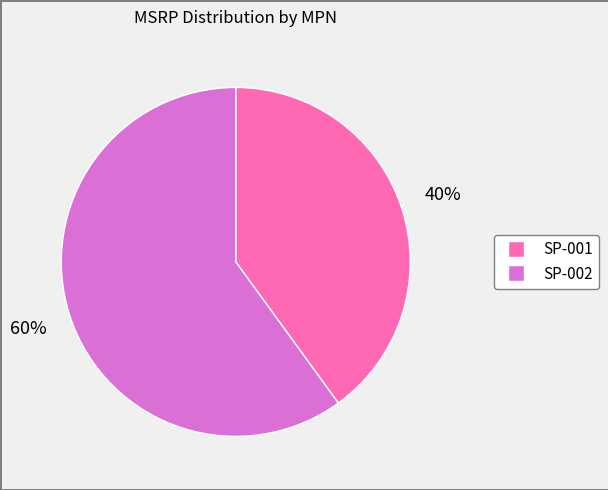

To the nearest percent, what is the combined percentage of SP-002 and SP-001?

100%